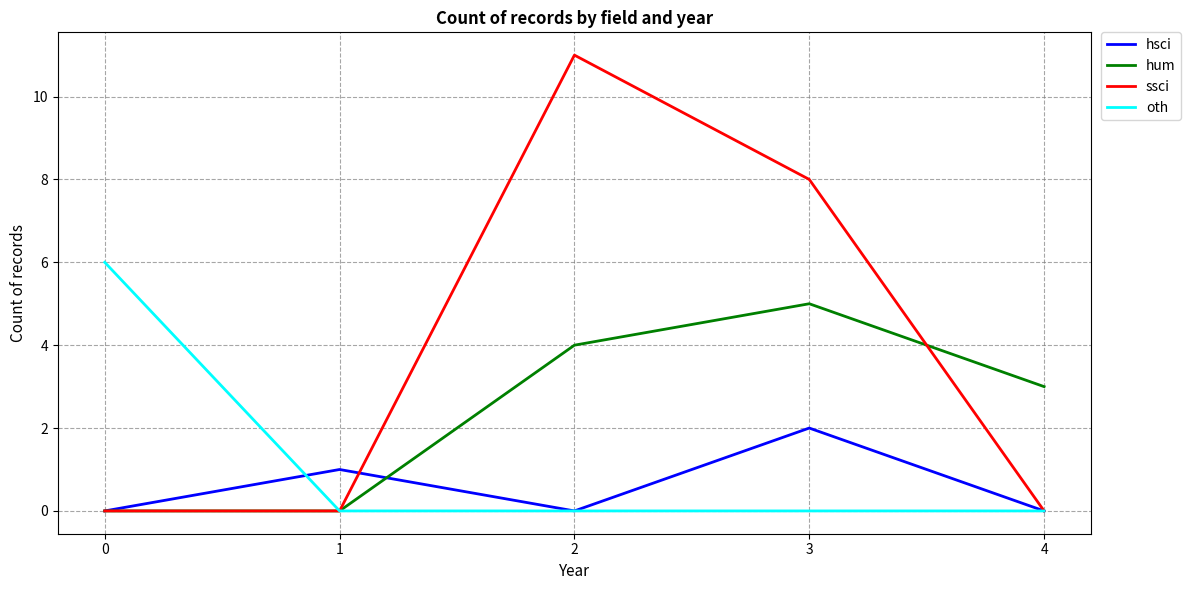

Count the number of categories in the chart.

5